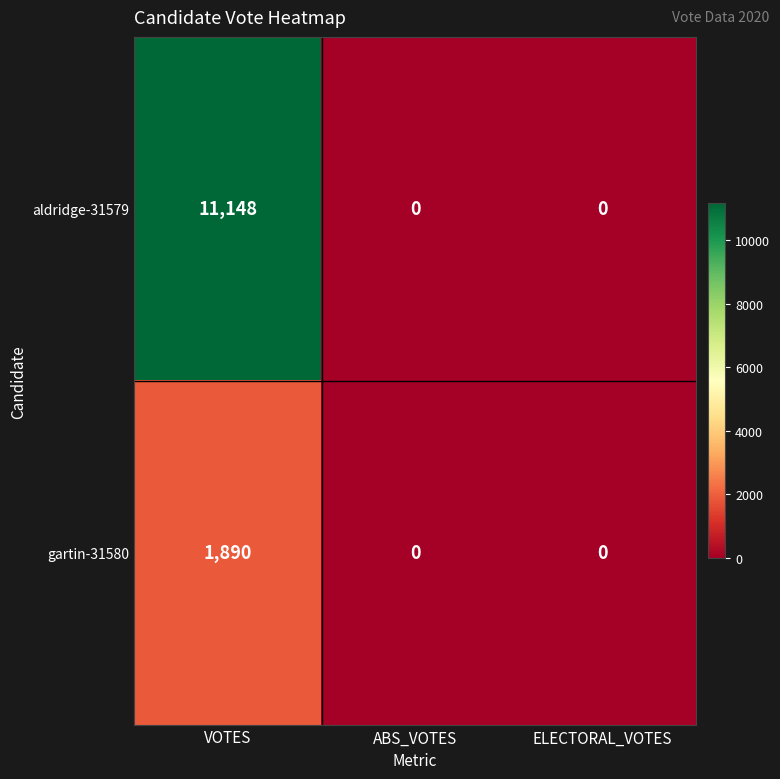

The gartin-31580 series shows 688 at VOTES. True or false?

False